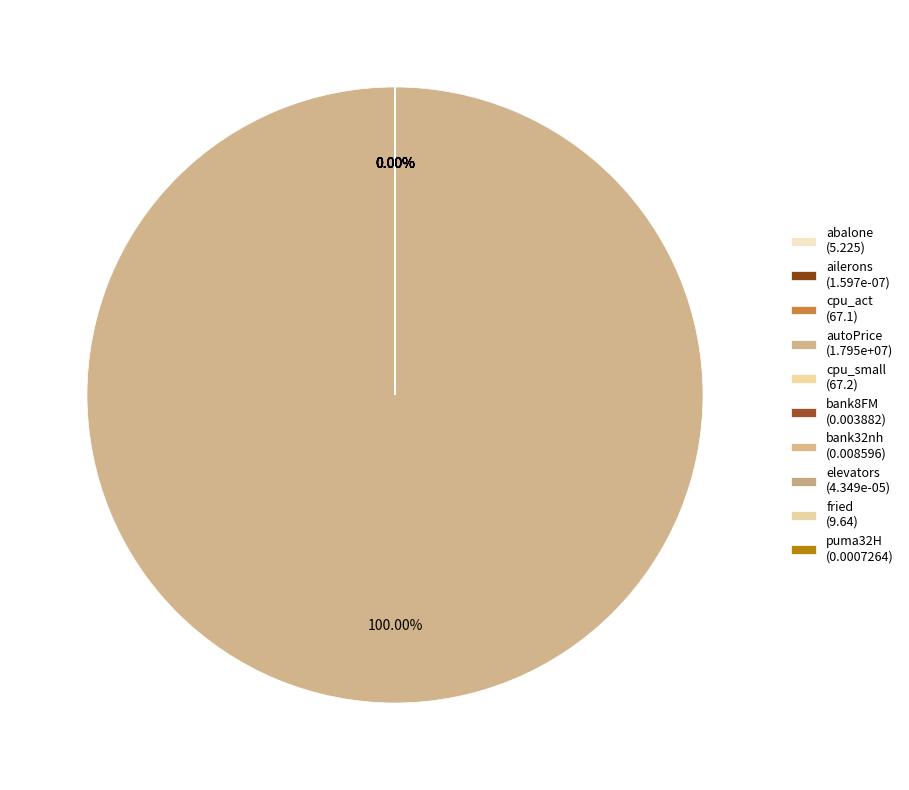

What is the total percentage of abalone and autoPrice?

100.0%